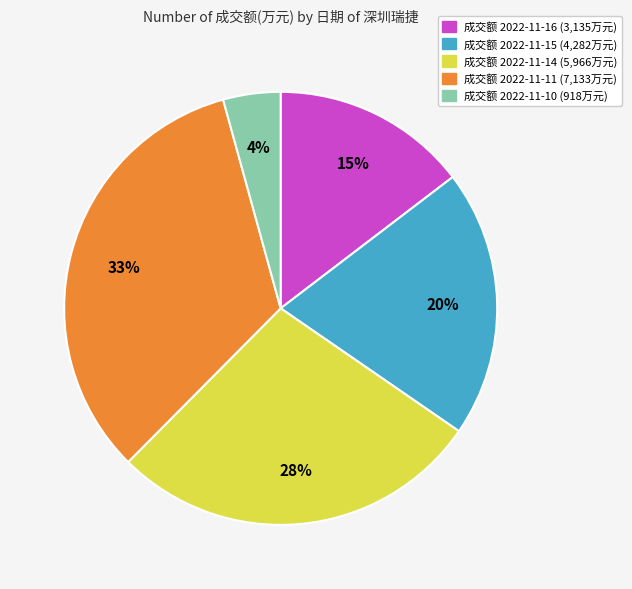

Is there a majority slice in this chart?

No